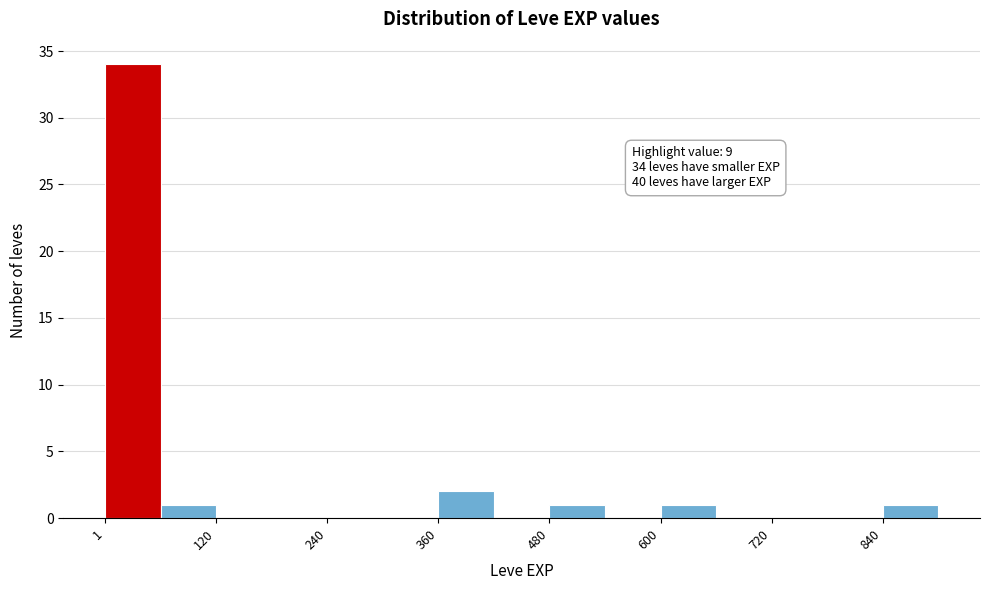

Around what value on the x-axis is the tallest bar? Give the approximate position of its centre, as read against the axis.

40